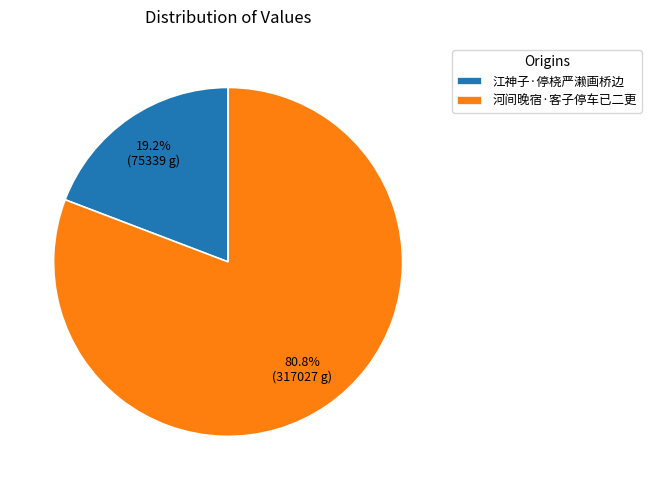

How many slices are in this pie chart?

2